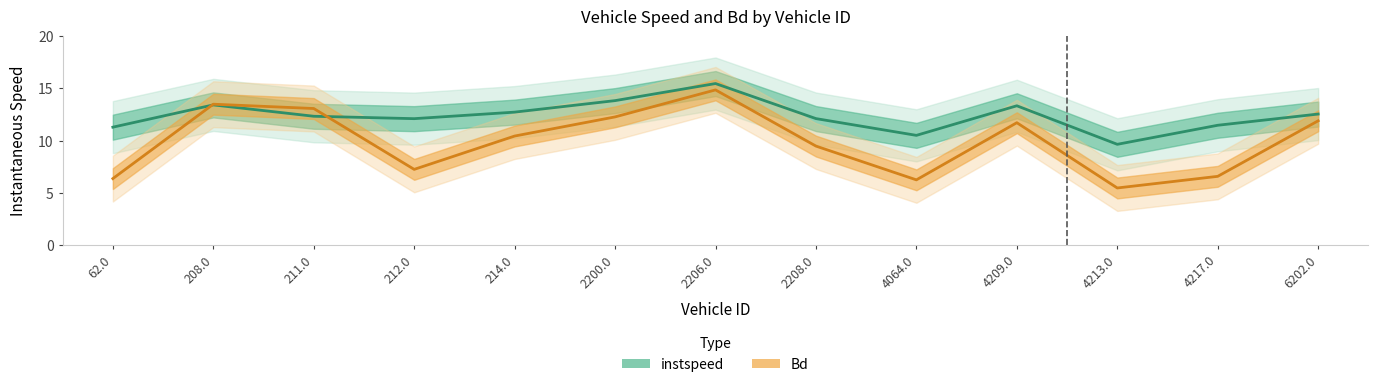

What position from the right is 4064.0?

5